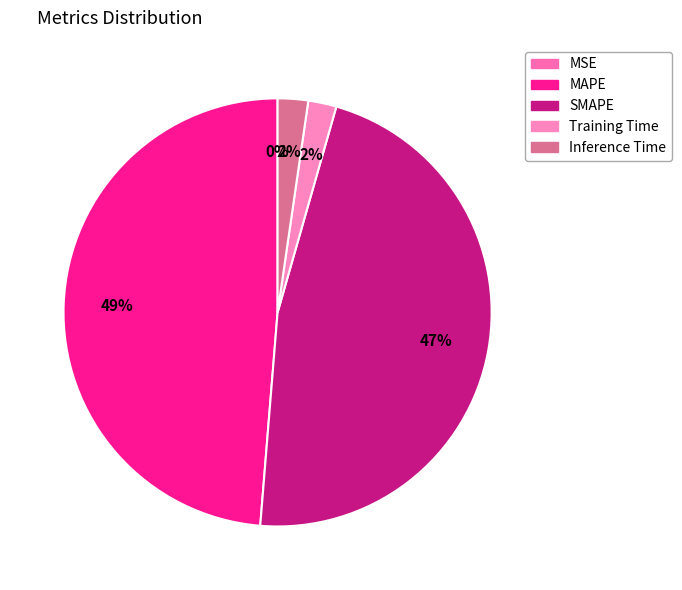

Is the sum of MAPE and MSE greater than half?

No